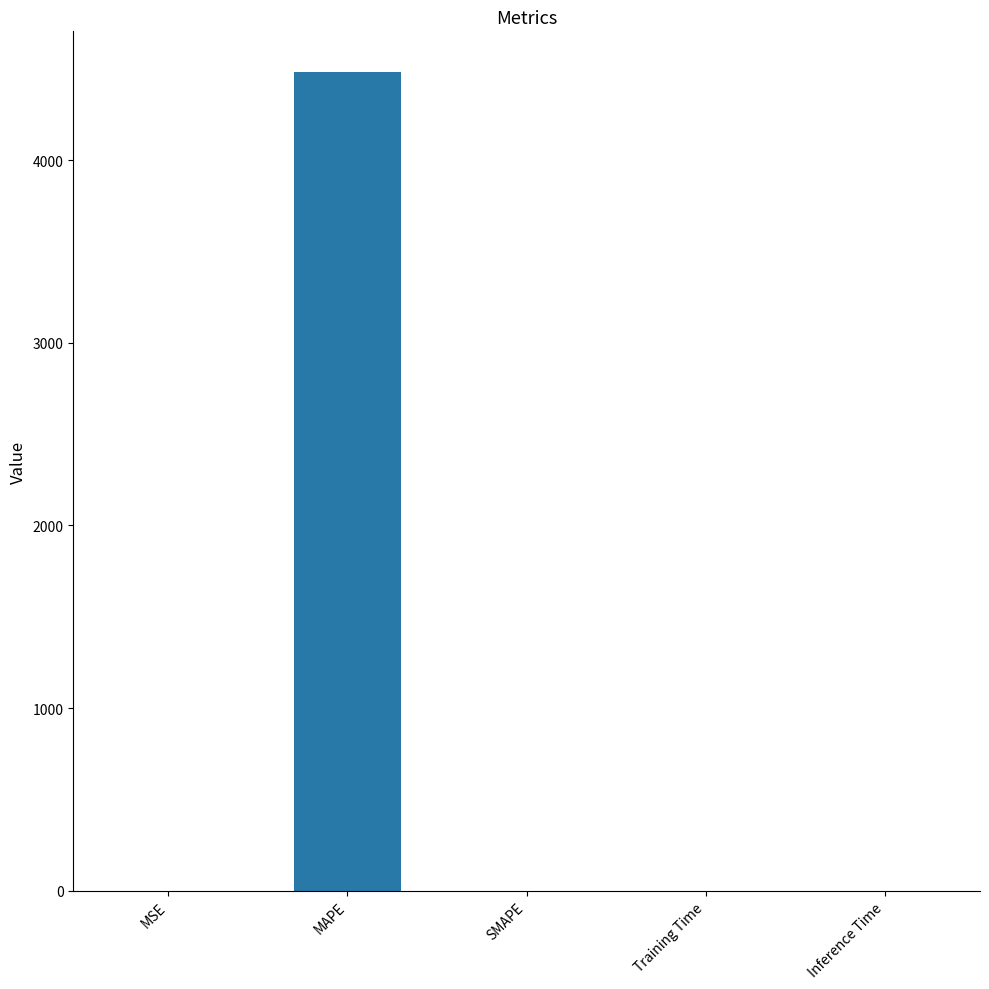

What is the maximum value shown in the chart?

4480.3